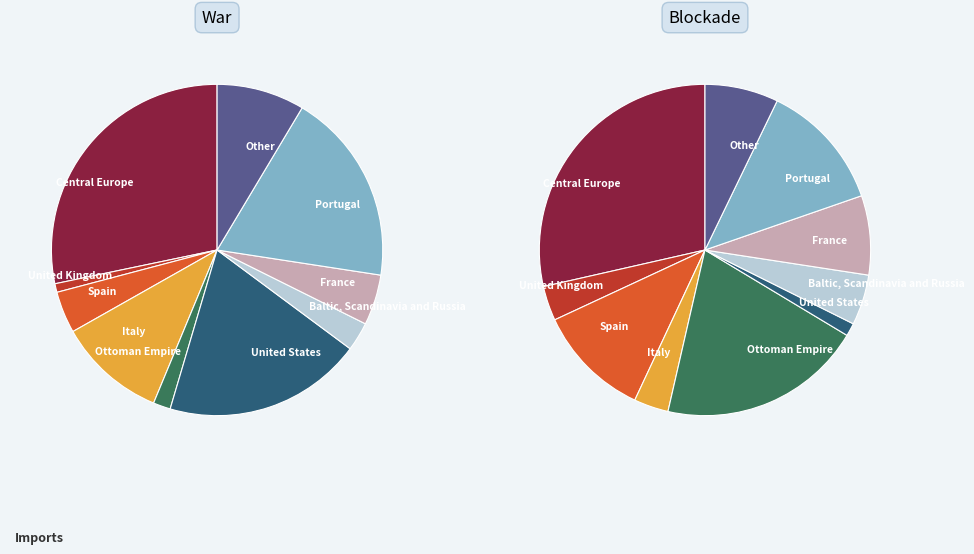

Is the sum of 39 and 20 greater than half?

No